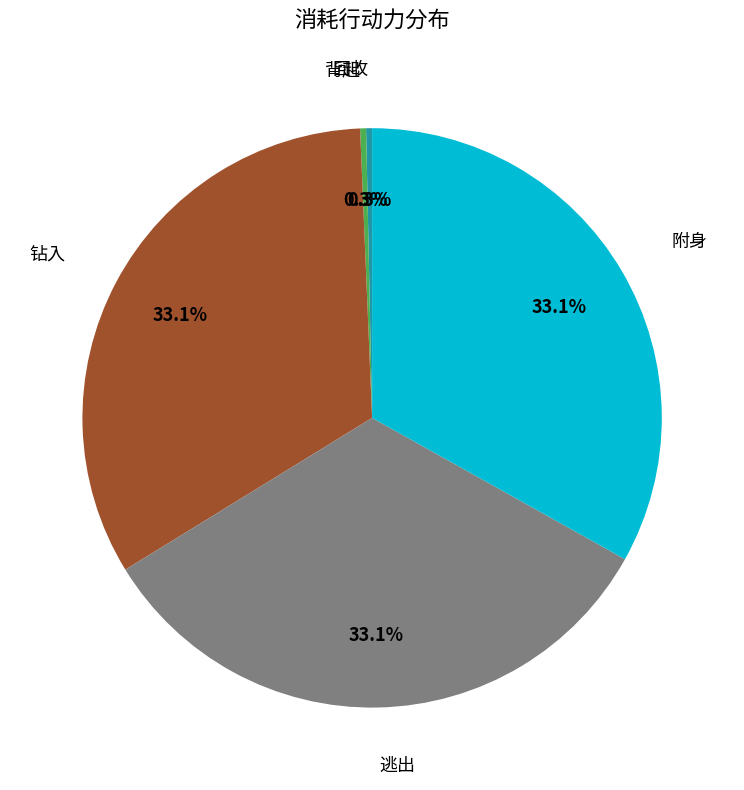

Is there a majority slice in this chart?

No